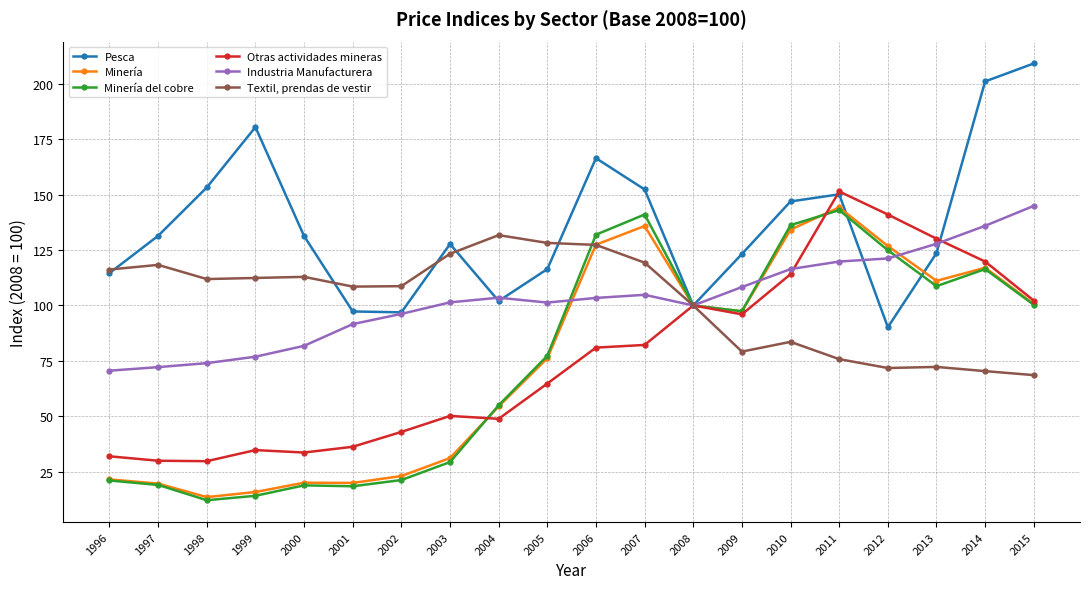

Rank the series at 2007 from highest to lowest value.

Pesca, Minería del cobre, Minería, Textil, prendas de vestir, Industria Manufacturera, Otras actividades mineras